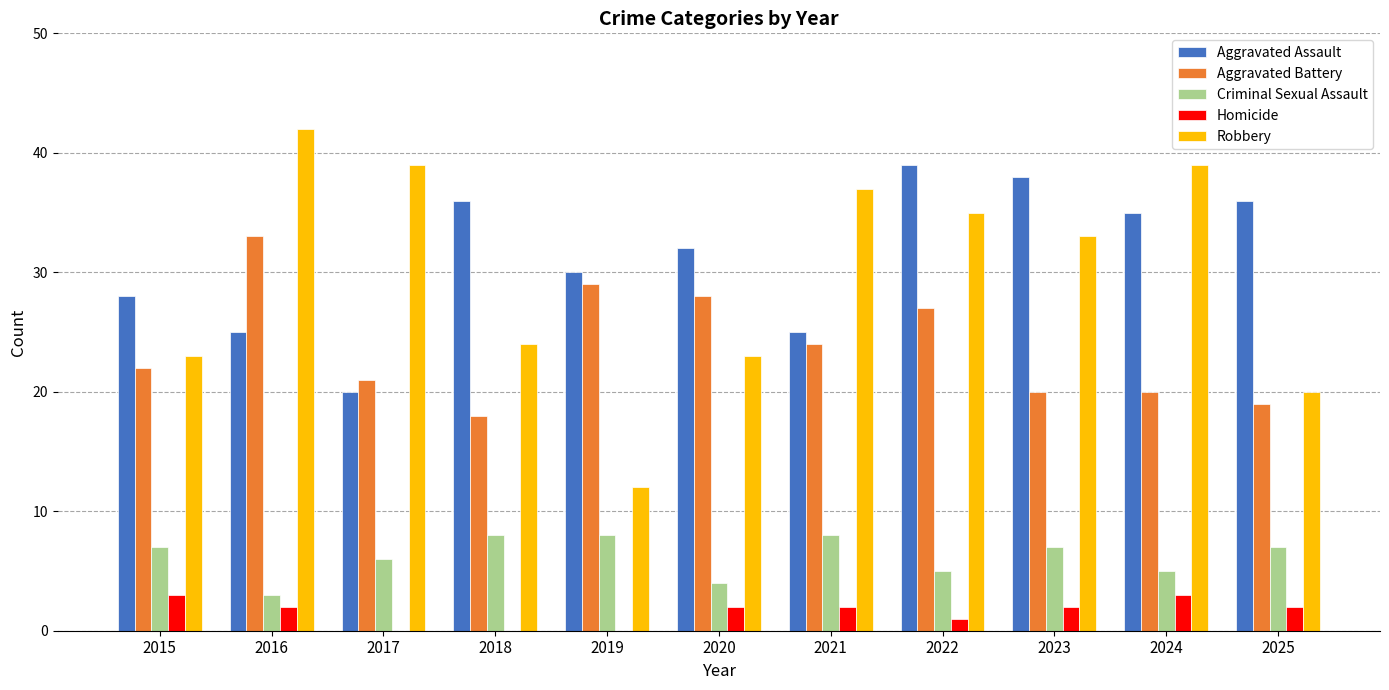

Which series has the widest spread of values?

Robbery